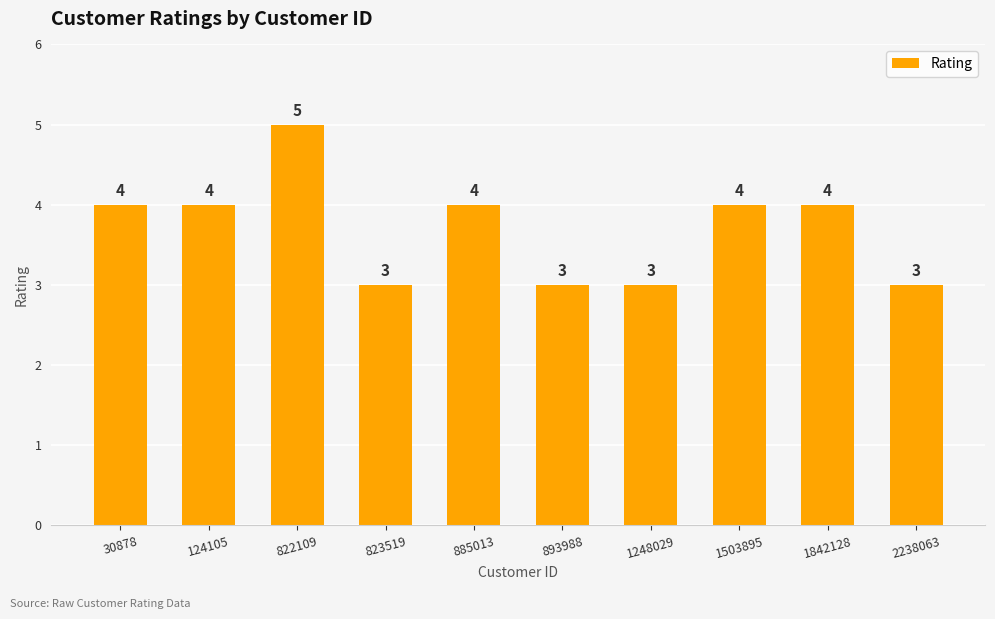

What is the value of the 6th bar from the left?

3